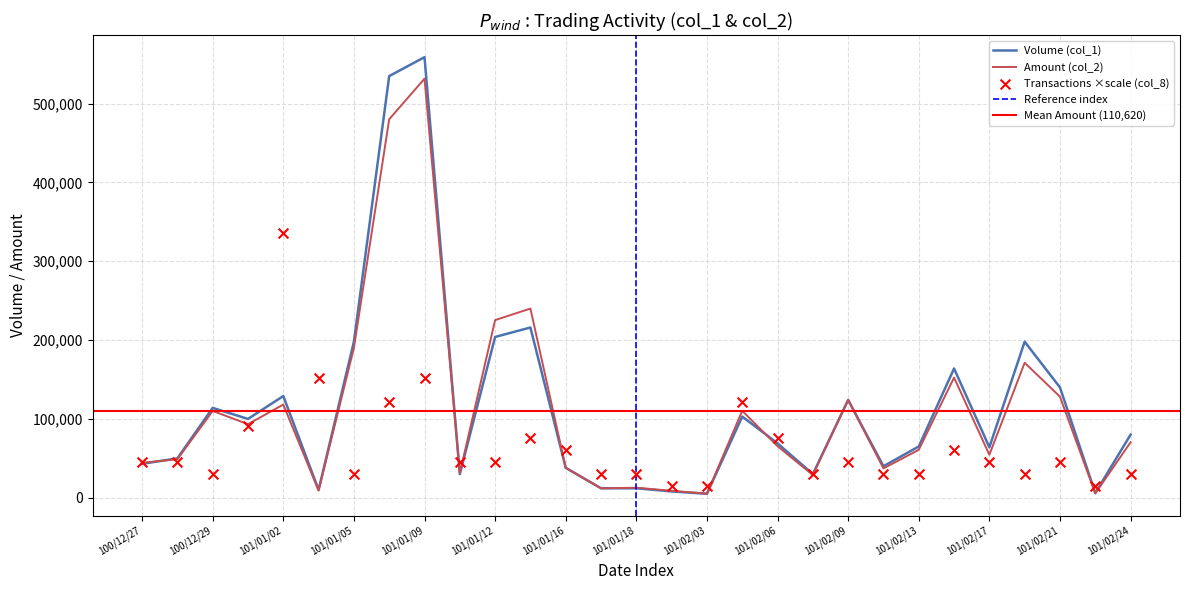

At how many categories does at least one series exceed 187789?

6